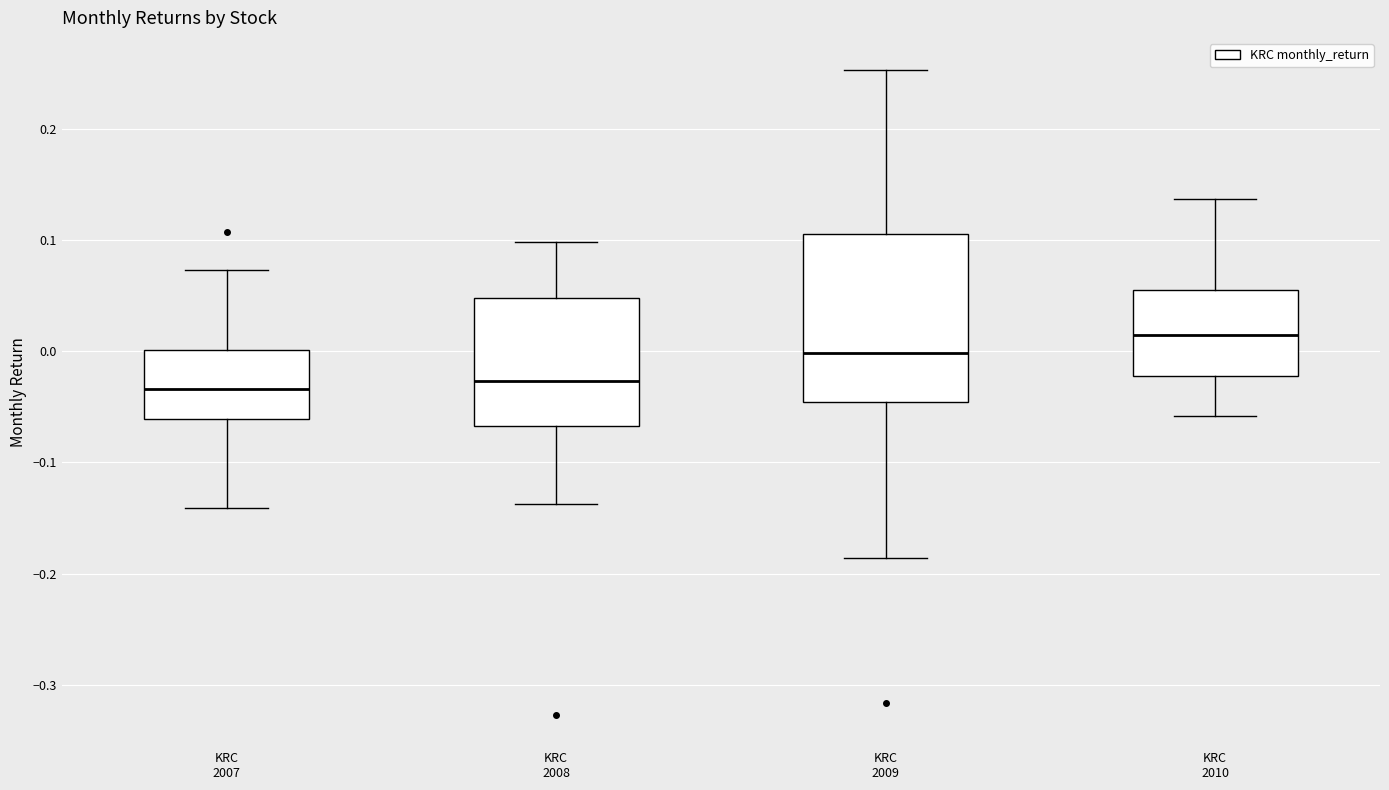

Which box has the highest median line?

KRC 2010